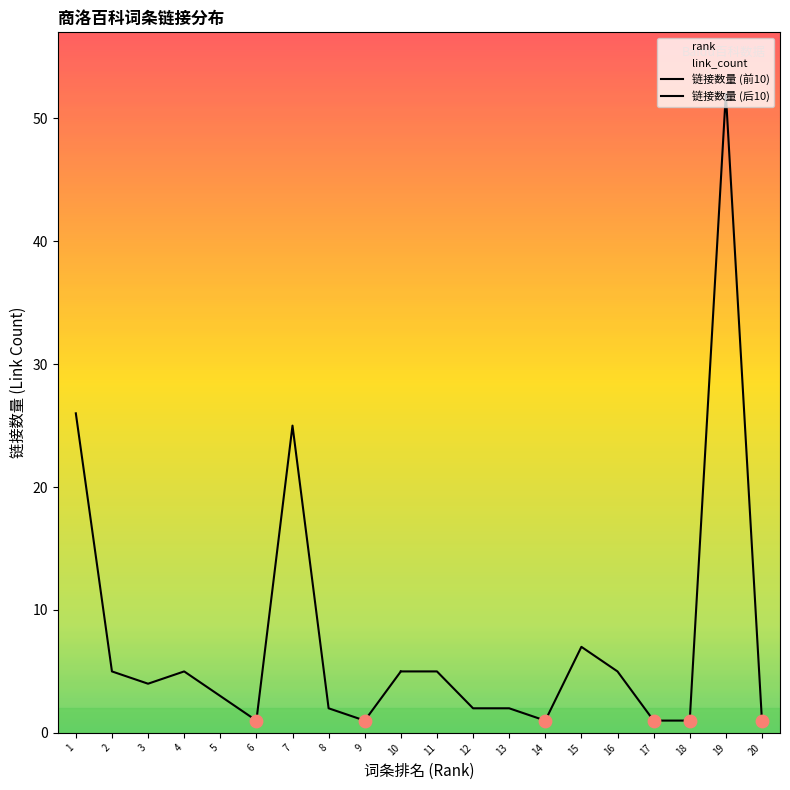

Which series has the largest total across all categories?

rank